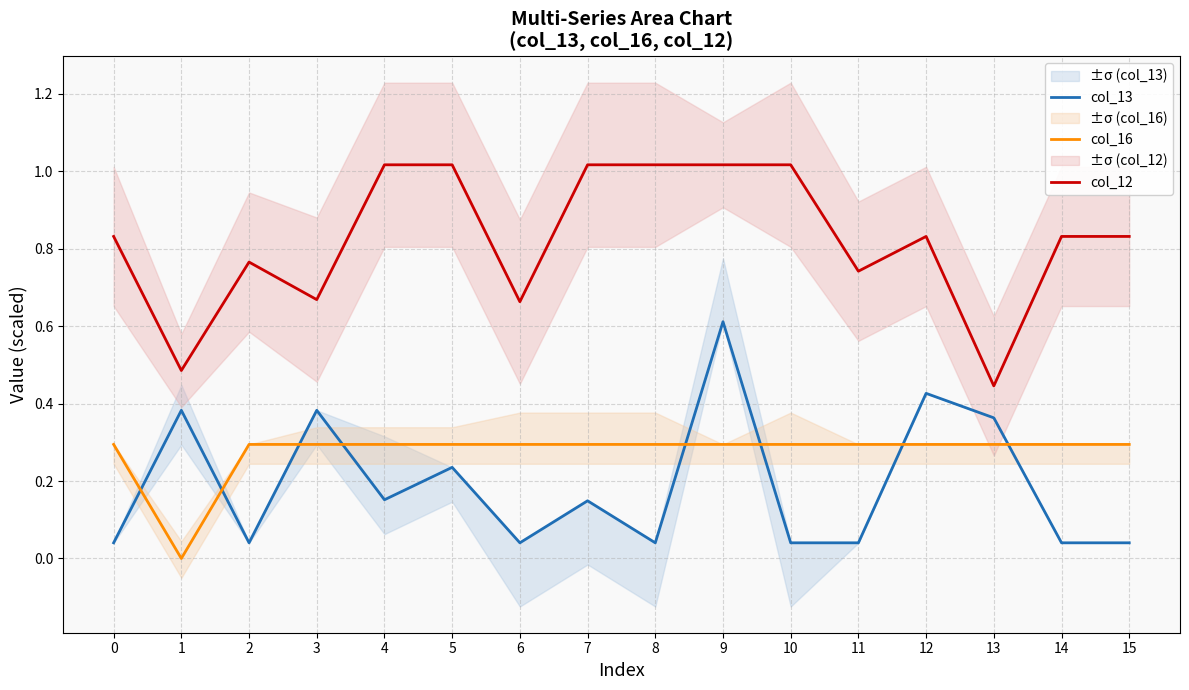

Does the chart have visible grid lines?

Yes